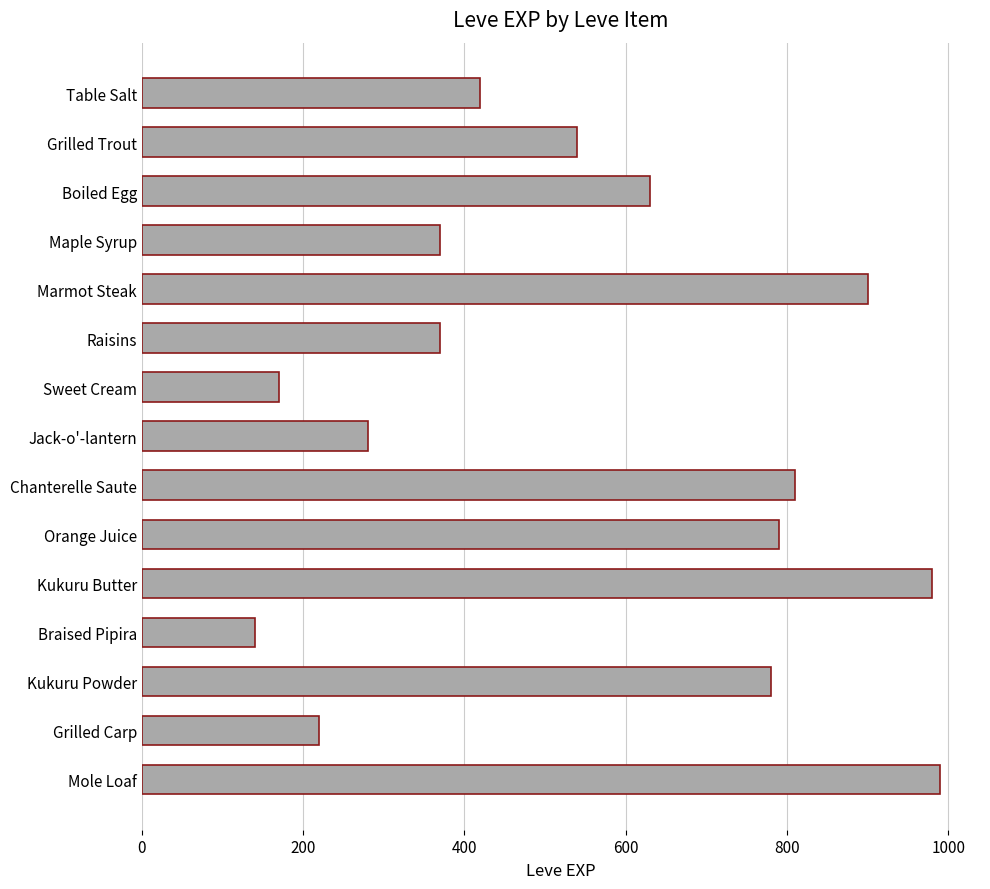

Is it true that the value at Kukuru Butter is 980?

True